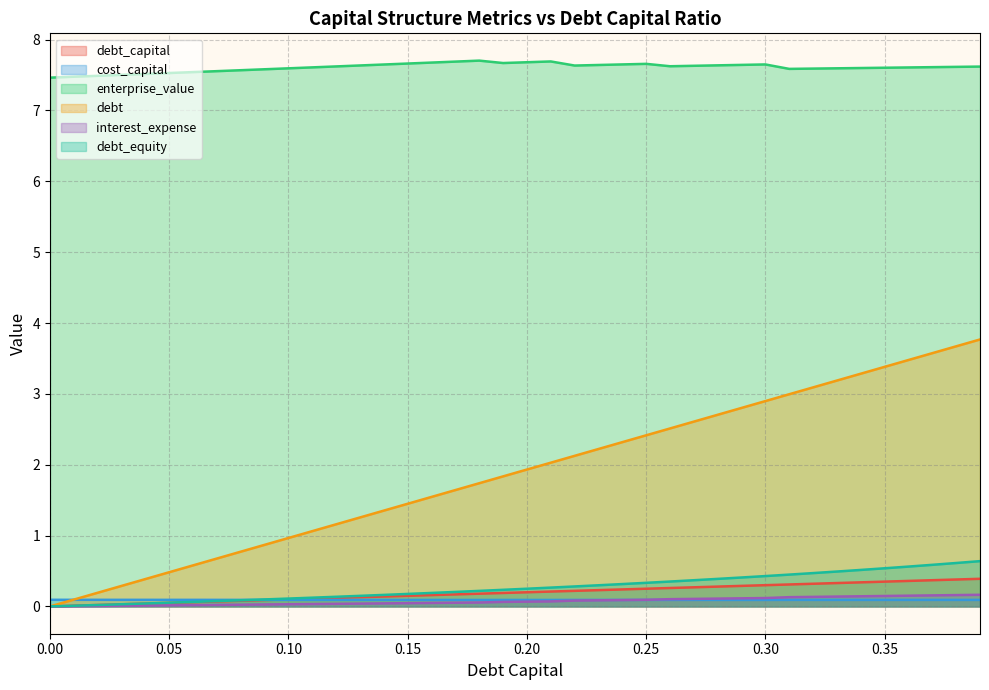

True or false: cost_capital and enterprise_value intersect in this chart.

False